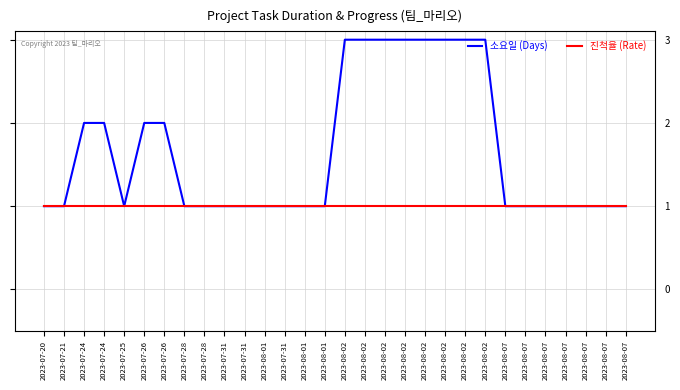

The 소요일 (Days) series shows 2 at 2023-07-20. True or false?

False